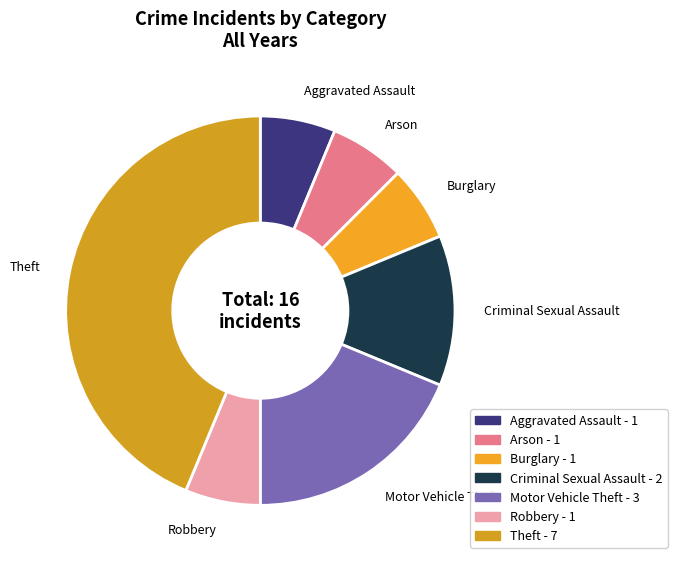

How many segments does this pie chart have?

7